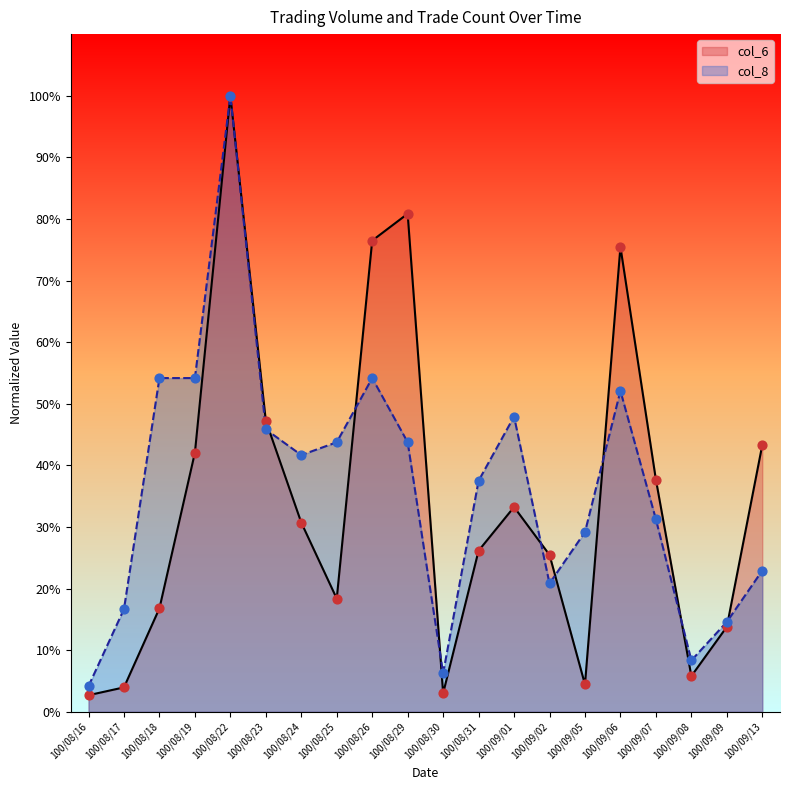

Which series has the largest total across all categories?

col_8